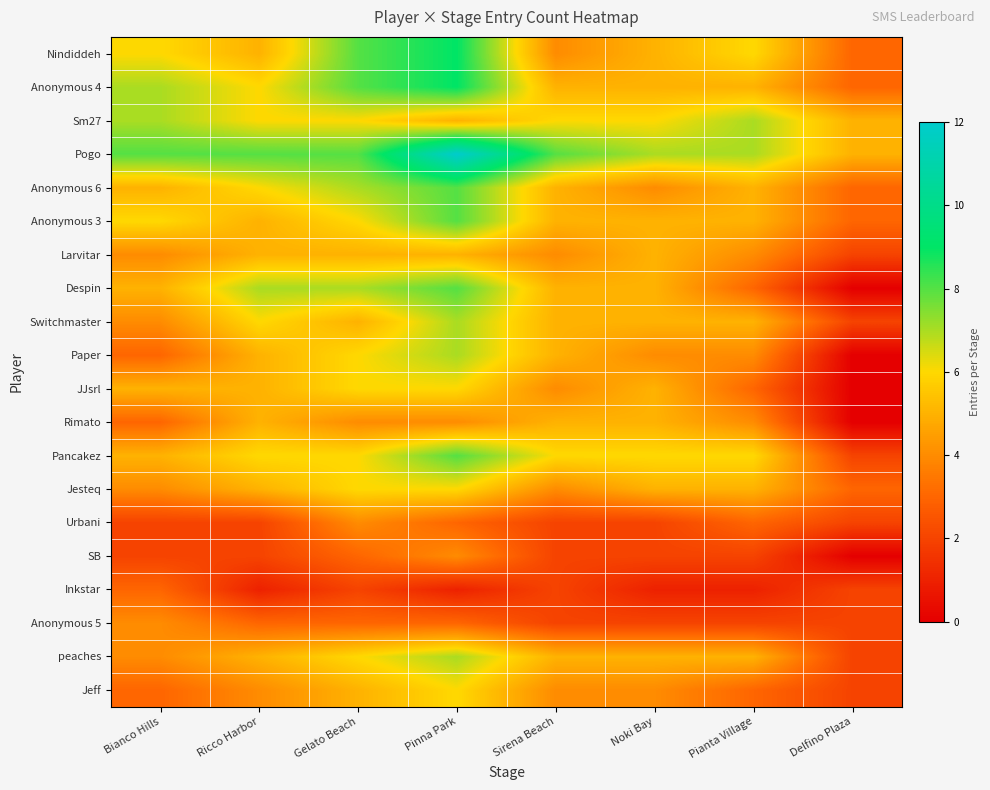

Count the number of categories in the chart.

8